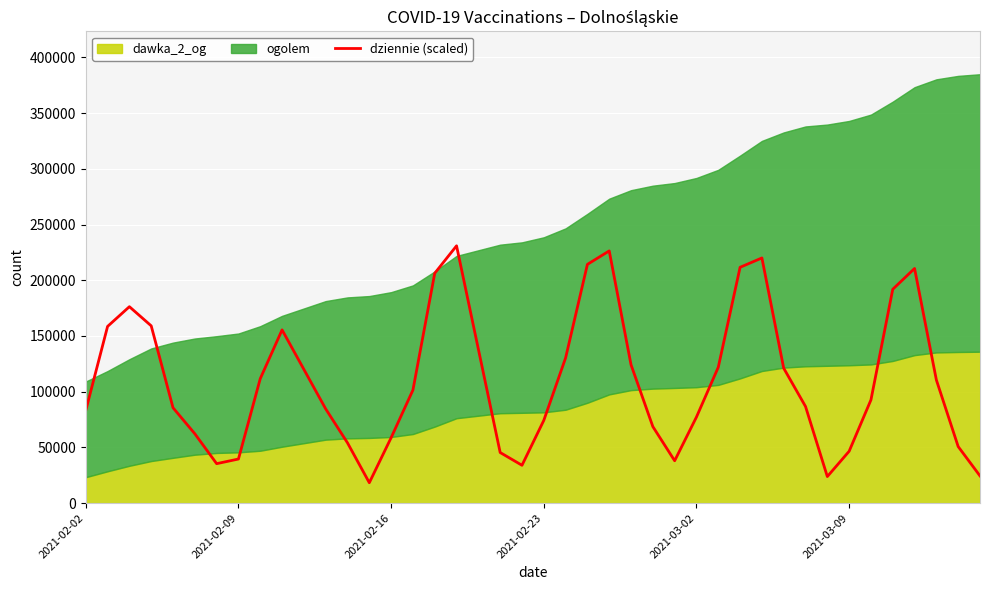

What is the average value?

109182.5